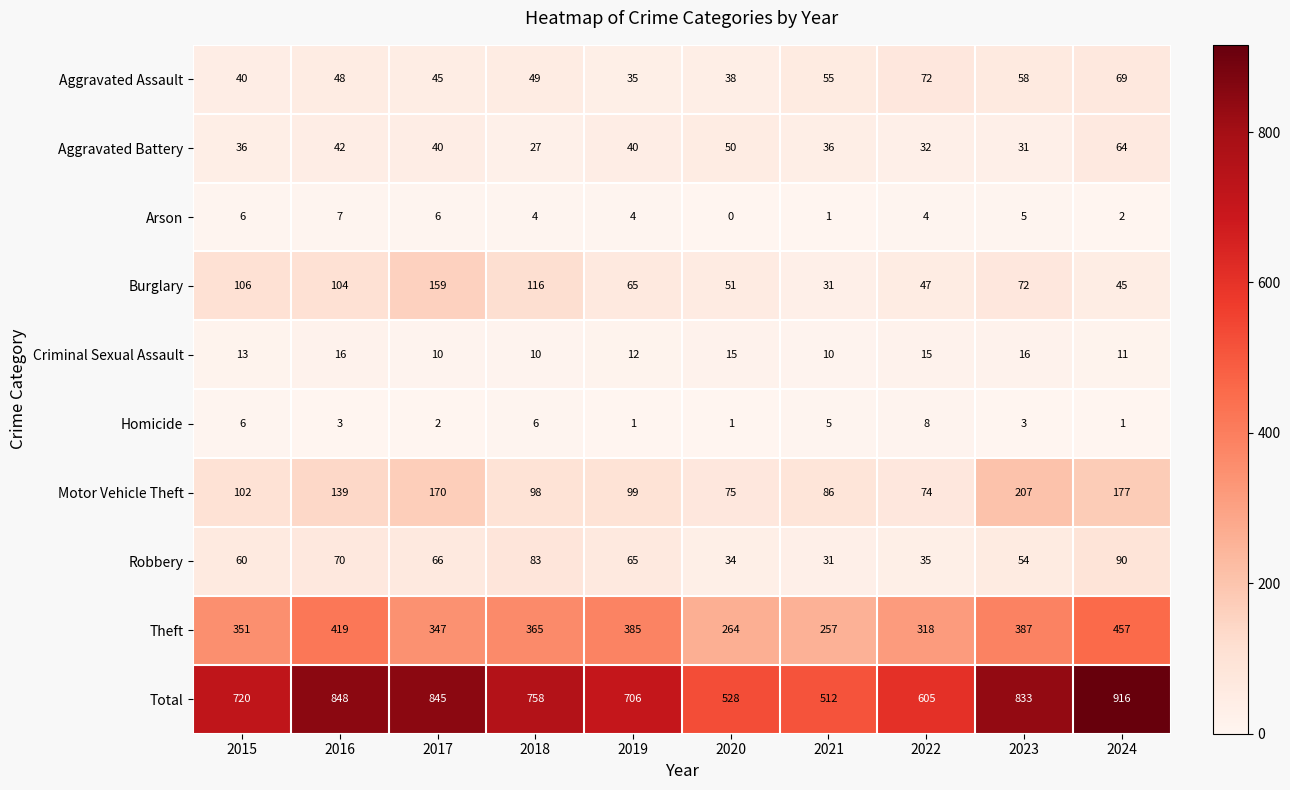

The value of Burglary at 2016 is 28. True or false?

False